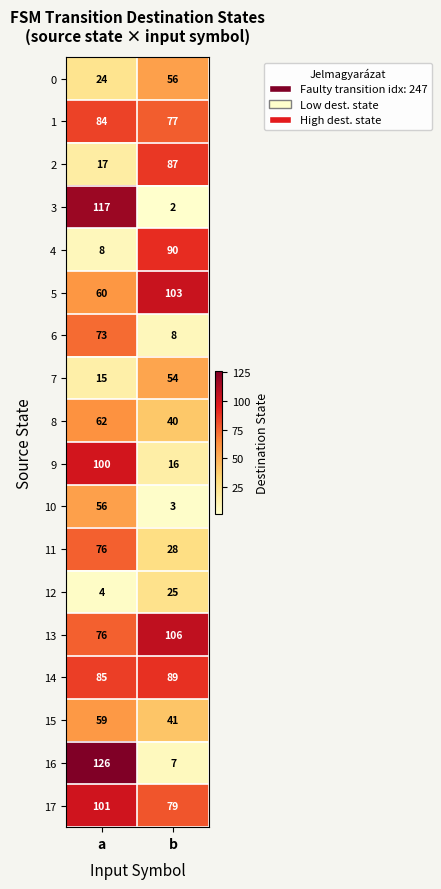

Which category has the lowest value across all series?

b